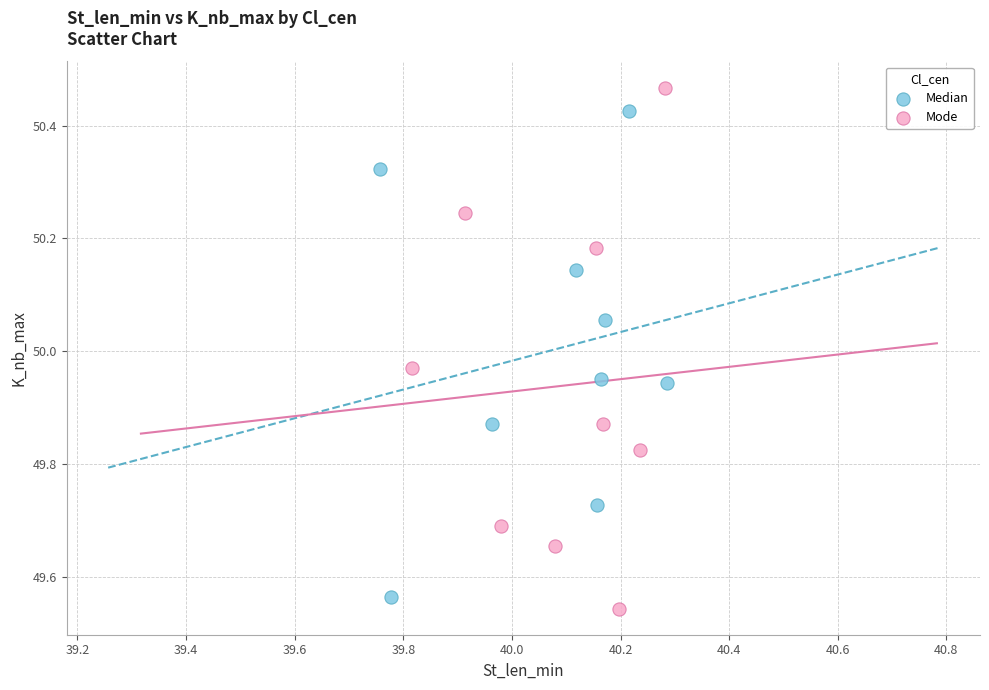

Which series contains the highest Y value?

Mode